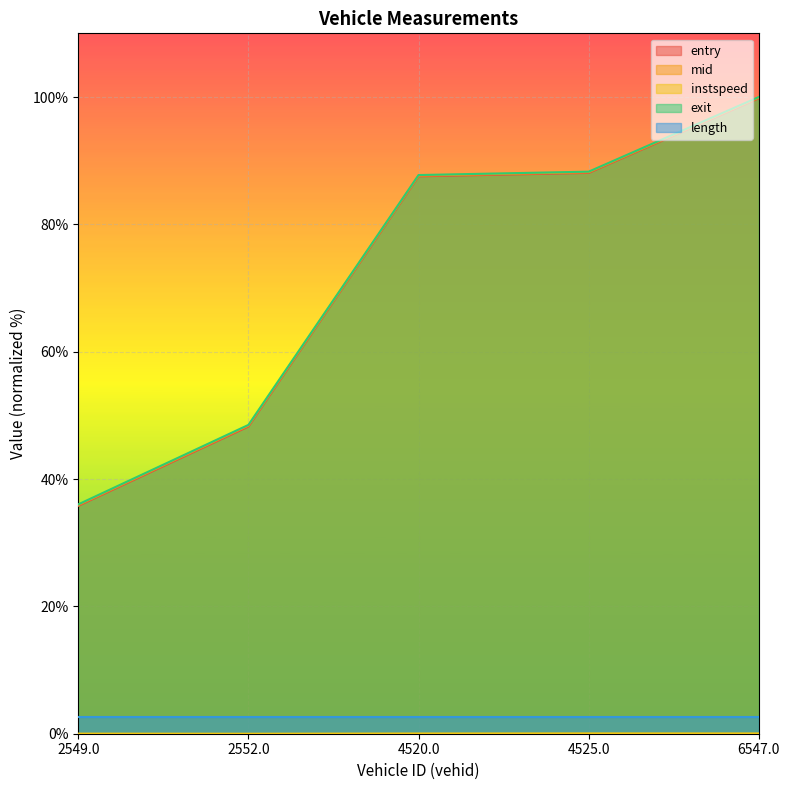

What is the difference between the highest and lowest values at 2552.0?

48.5